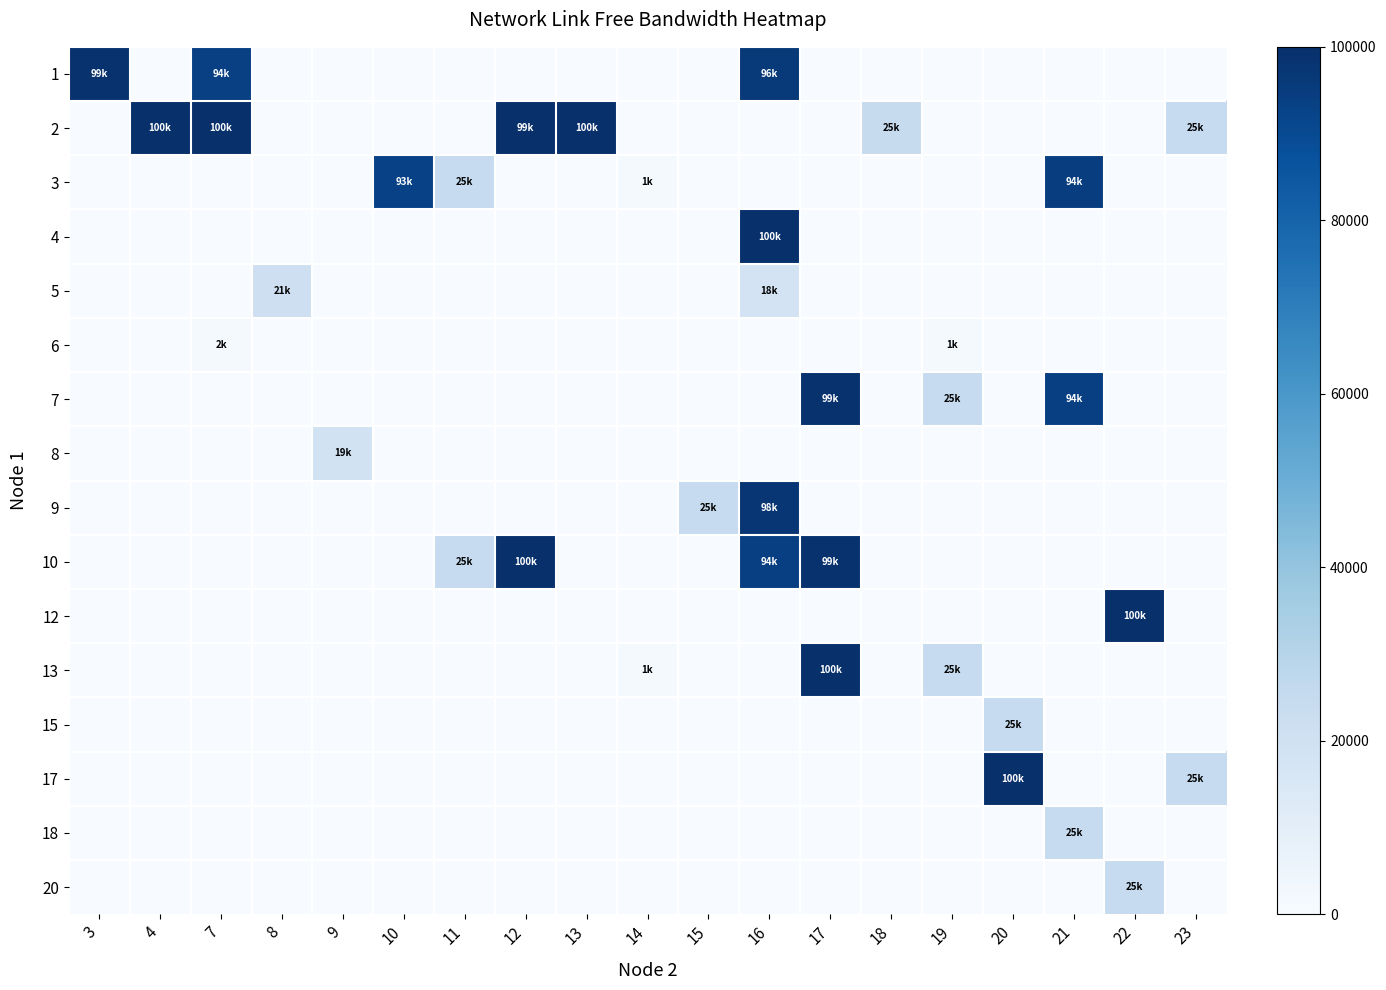

How many series are shown in this chart?

16